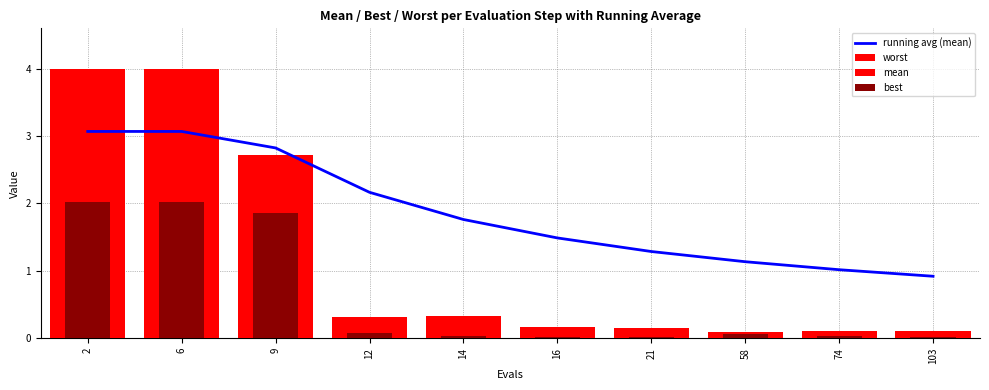

Reading left to right, extract all data points from this chart.

running avg (mean): 3.1	3.1	2.8	2.2	1.8	1.5	1.3	1.1	1.0	0.9
worst: 4.0	4.0	2.7	0.3	0.3	0.2	0.1	0.1	0.1	0.1
mean: 3.1	3.1	2.3	0.2	0.1	0.1	0.1	0.1	0.1	0.0
best: 2.0	2.0	1.9	0.1	0.0	0.0	0.0	0.1	0.0	0.0